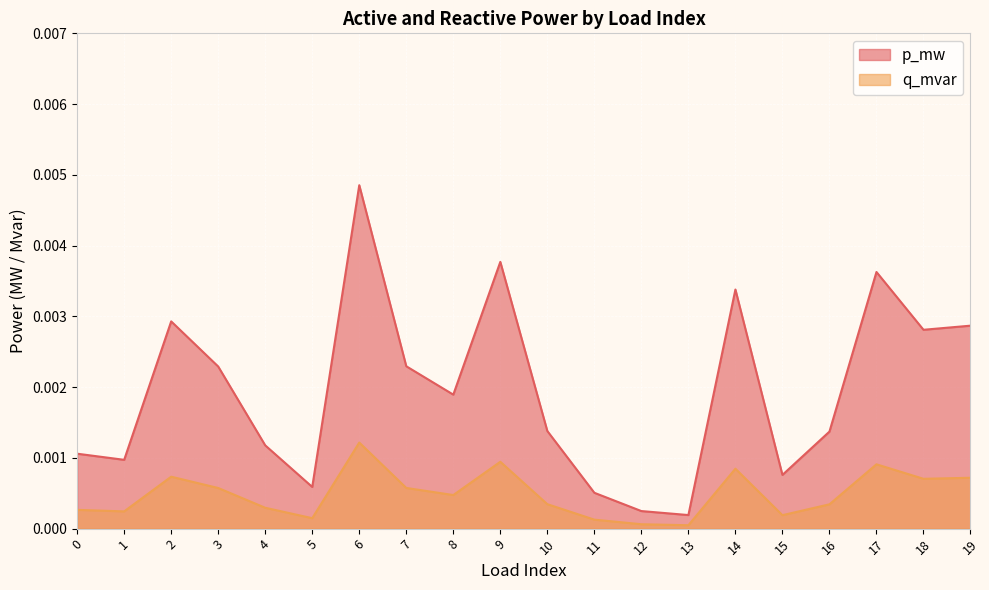

The value of q_mvar at 12 is 0.0. True or false?

False